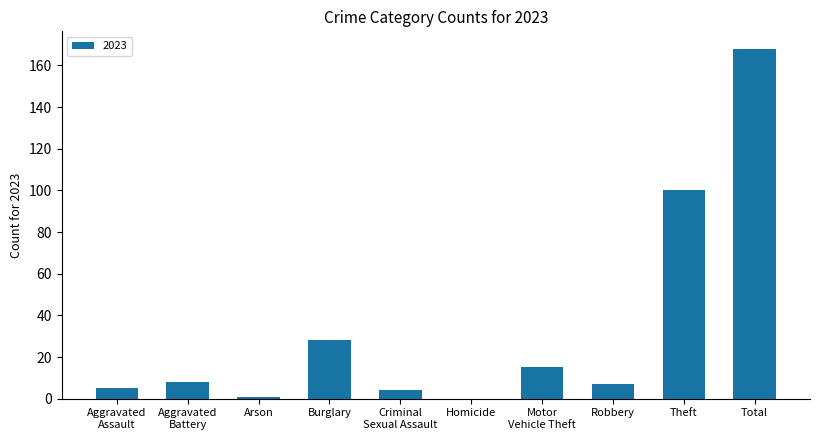

What is the maximum value shown in the chart?

168